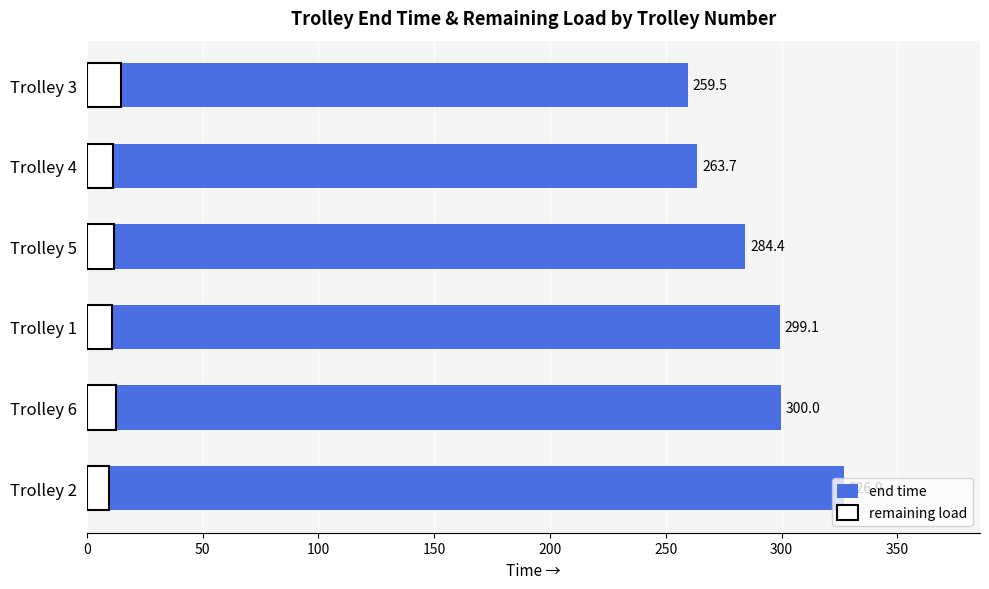

Reading left to right, extract all data points from this chart.

end time: 326.9	300.0	299.1	284.4	263.7	259.5
remaining load: 9.6	12.6	10.8	11.8	11.3	14.5